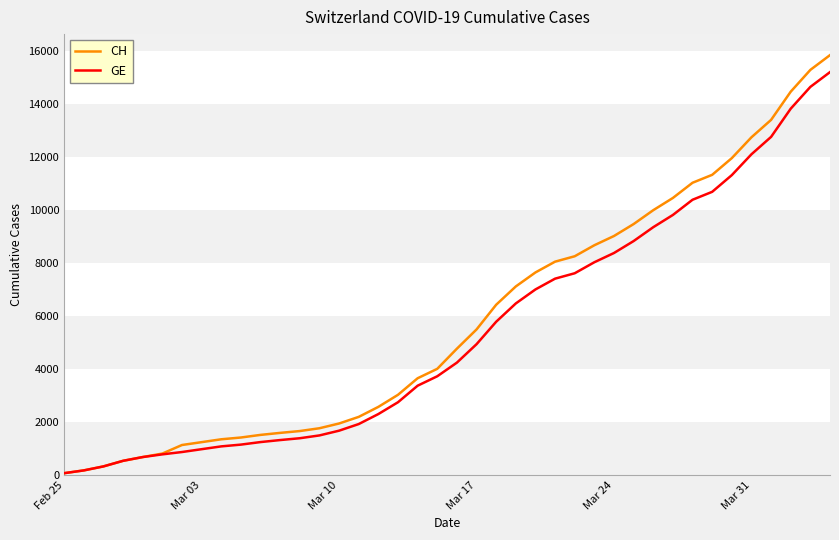

What is the greatest value displayed?

15861